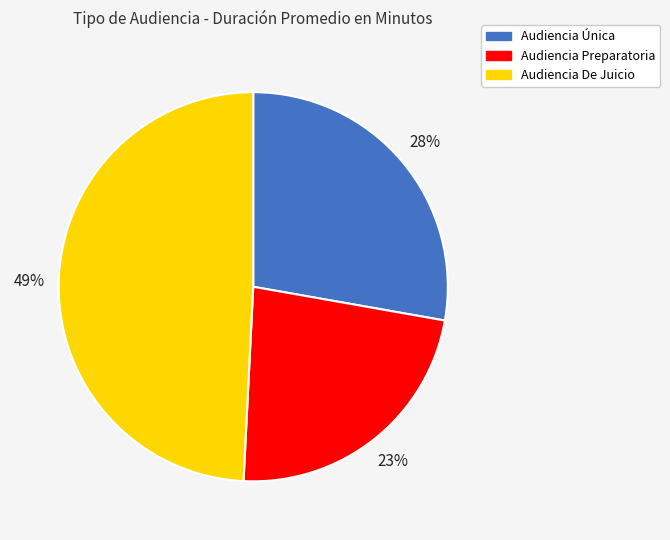

Count the number of slices in the pie.

3